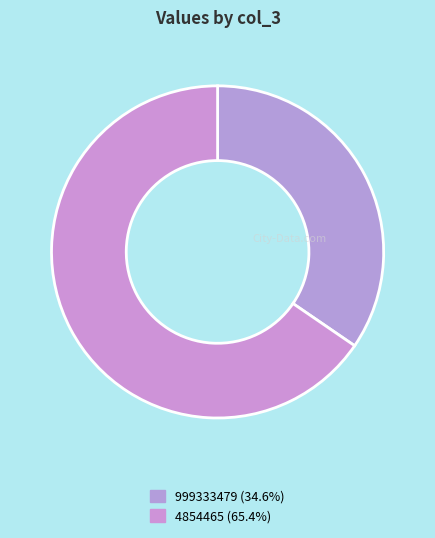

Is it true that 4854465 is 56% of the pie?

False